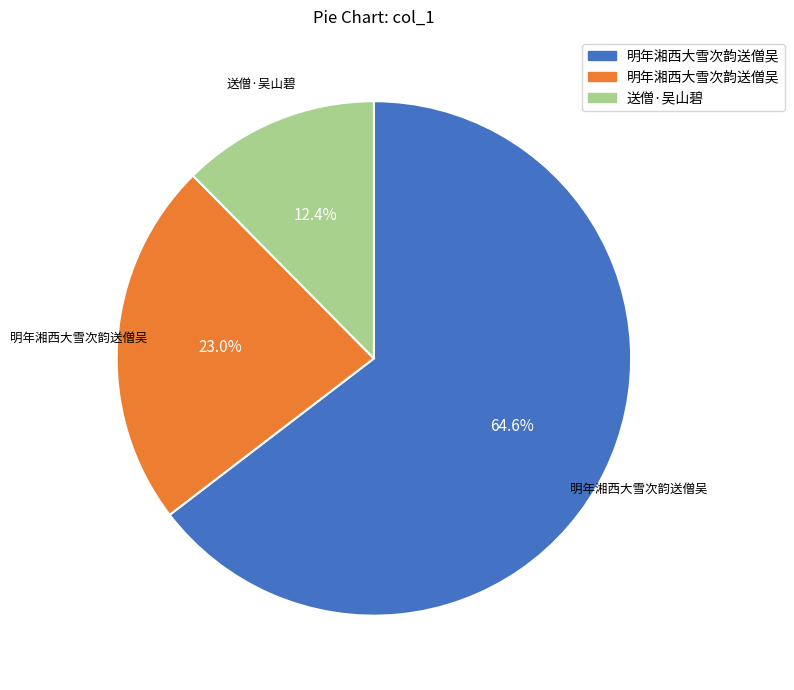

Does any single category account for the majority?

Yes